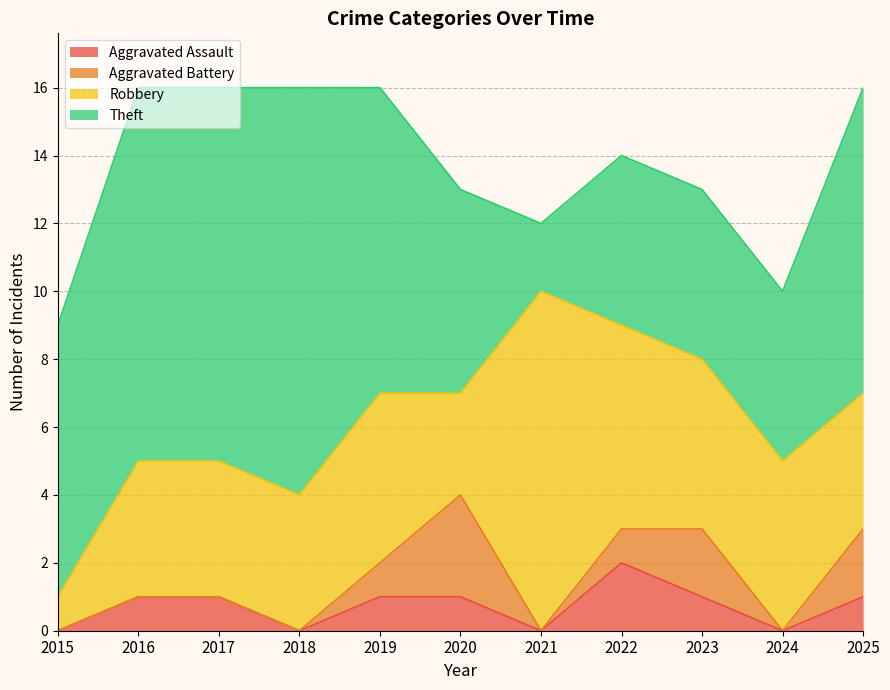

At which label does Theft first exceed 8?

2016